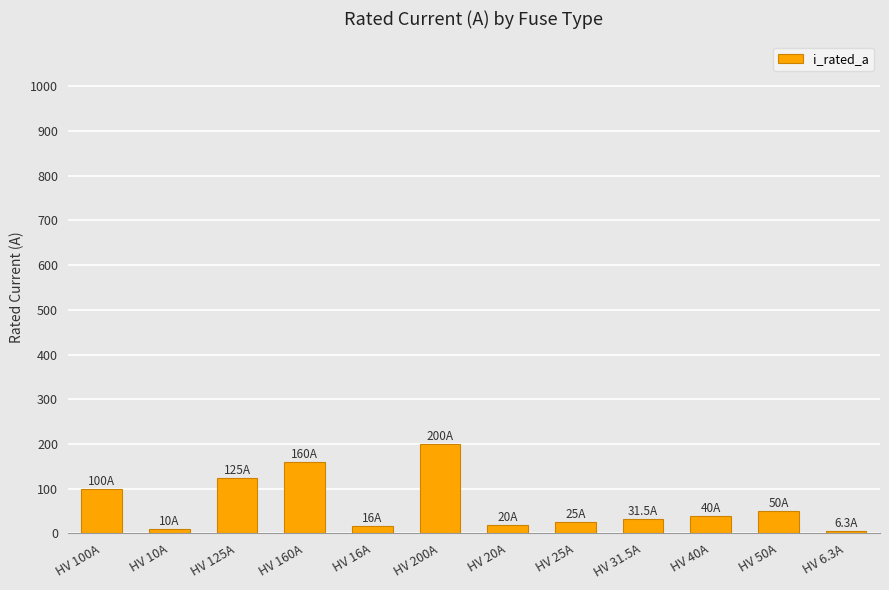

Which has a higher value, HV 100A or HV 25A?

HV 100A